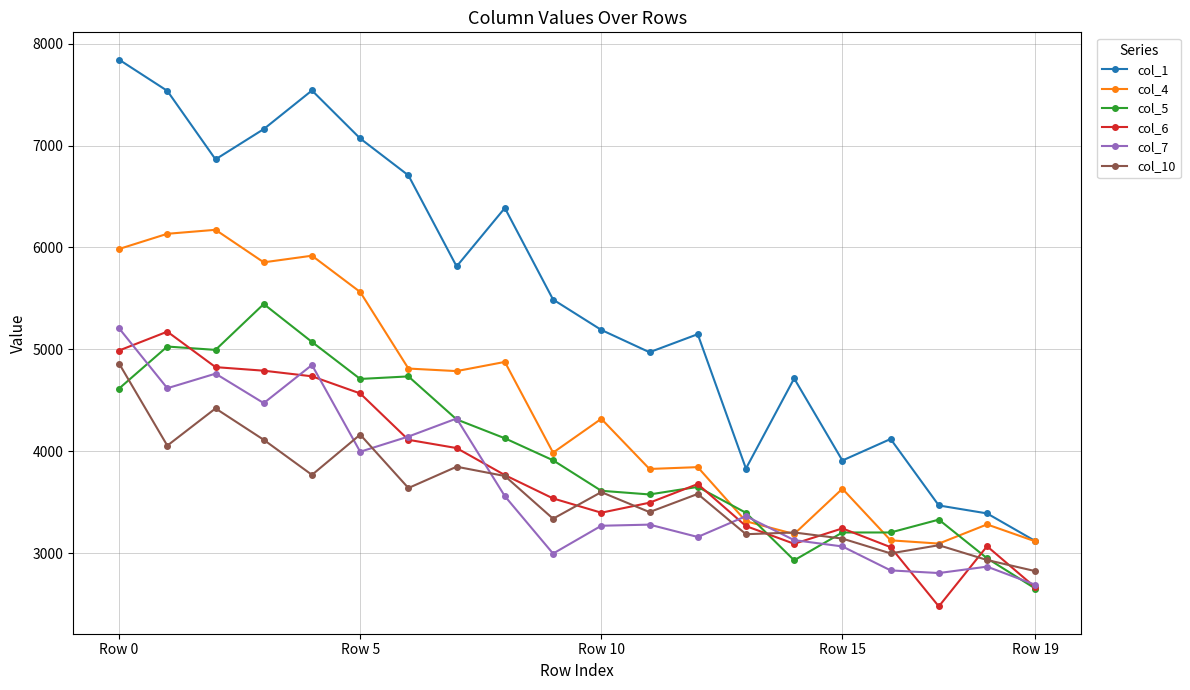

Which series ends up on top after the final intersection of col_10 and col_5?

col_10